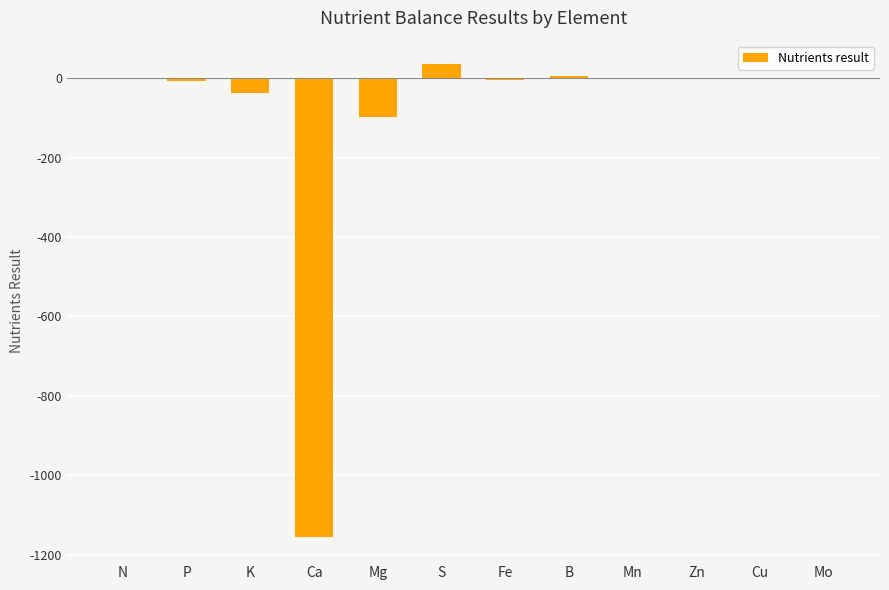

The value at Ca is -1156.8. True or false?

True